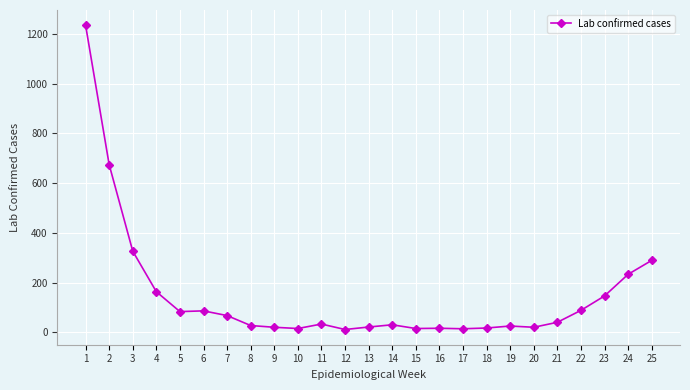

What is the sum of all values?

3694